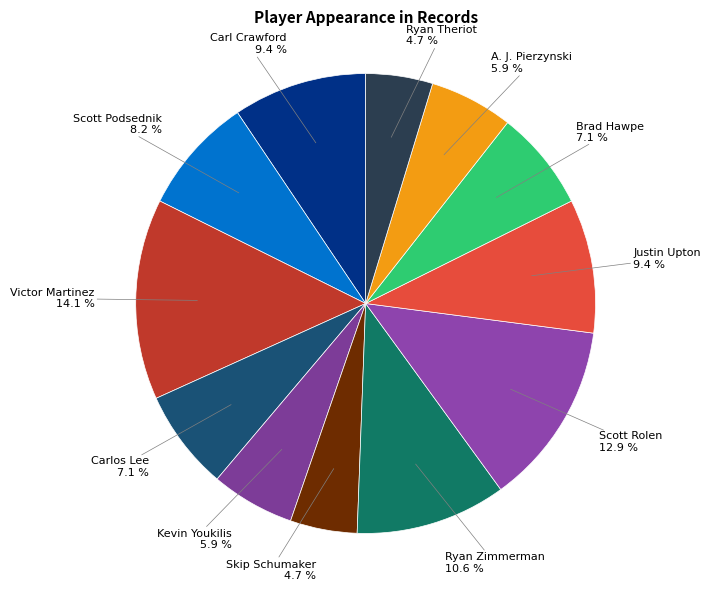

Count the number of slices in the pie.

12